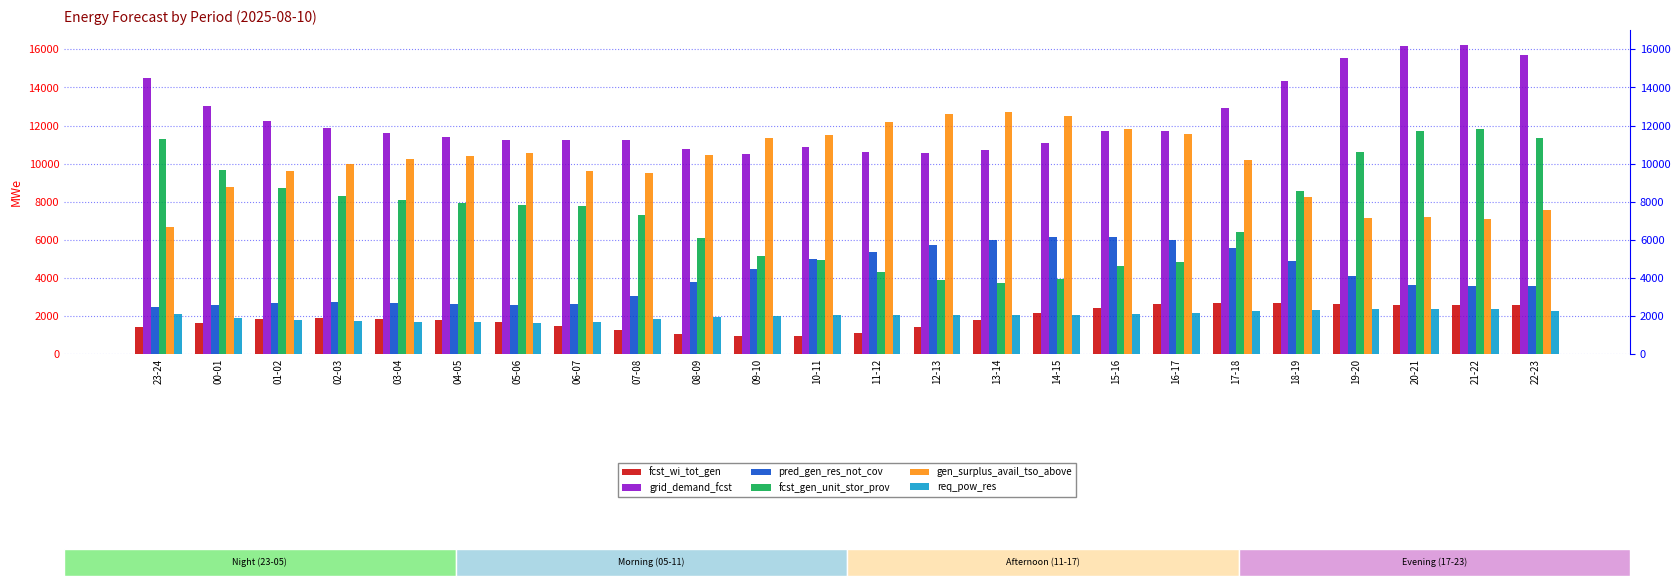

Reading left to right, transcribe all the data shown in this chart.

fcst_wi_tot_gen: 23-24=1441	00-01=1646	01-02=1826	02-03=1908	03-04=1859	04-05=1806	05-06=1699	06-07=1476	07-08=1235	08-09=1037	09-10=925	10-11=931	11-12=1098	12-13=1402	13-14=1799	14-15=2178	15-16=2423	16-17=2617	17-18=2691	18-19=2660	19-20=2612	20-21=2580	21-22=2561	22-23=2575
grid_demand_fcst: 23-24=14513	00-01=13021	01-02=12227	02-03=11877	03-04=11627	04-05=11415	05-06=11222	06-07=11232	07-08=11218	08-09=10766	09-10=10517	10-11=10851	11-12=10630	12-13=10566	13-14=10714	14-15=11097	15-16=11698	16-17=11738	17-18=12907	18-19=14313	19-20=15561	20-21=16186	21-22=16207	22-23=15726
pred_gen_res_not_cov: 23-24=2456	00-01=2553	01-02=2695	02-03=2748	03-04=2689	04-05=2627	05-06=2557	06-07=2621	07-08=3040	08-09=3759	09-10=4448	10-11=4982	11-12=5382	12-13=5709	13-14=5990	14-15=6162	15-16=6157	16-17=5973	17-18=5588	18-19=4898	19-20=4090	20-21=3640	21-22=3572	22-23=3562
fcst_gen_unit_stor_prov: 23-24=11315	00-01=9673	01-02=8707	02-03=8299	03-04=8101	04-05=7944	05-06=7815	06-07=7758	07-08=7322	08-09=6105	09-10=5143	10-11=4948	11-12=4296	12-13=3884	13-14=3743	14-15=3964	15-16=4600	16-17=4830	17-18=6416	18-19=8554	19-20=10604	20-21=11715	21-22=11821	22-23=11339
gen_surplus_avail_tso_above: 23-24=6691	00-01=8769	01-02=9592	02-03=9984	03-04=10216	04-05=10403	05-06=10551	06-07=9631	07-08=9518	08-09=10477	09-10=11366	10-11=11521	11-12=12176	12-13=12589	13-14=12730	14-15=12492	15-16=11824	16-17=11546	17-18=10169	18-19=8223	19-20=7164	20-21=7215	21-22=7069	22-23=7556
req_pow_res: 23-24=2102	00-01=1893	01-02=1782	02-03=1733	03-04=1698	04-05=1668	05-06=1649	06-07=1703	07-08=1827	08-09=1938	09-10=2011	10-11=2050	11-12=2048	12-13=2047	13-14=2047	14-15=2063	15-16=2097	16-17=2144	17-18=2246	18-19=2319	19-20=2343	20-21=2348	21-22=2339	22-23=2272